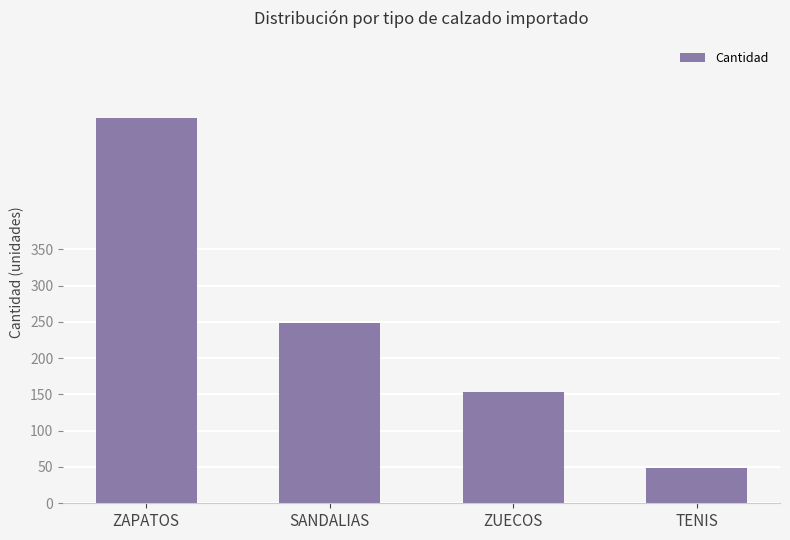

List the labels in order of value, smallest first.

TENIS, ZUECOS, SANDALIAS, ZAPATOS